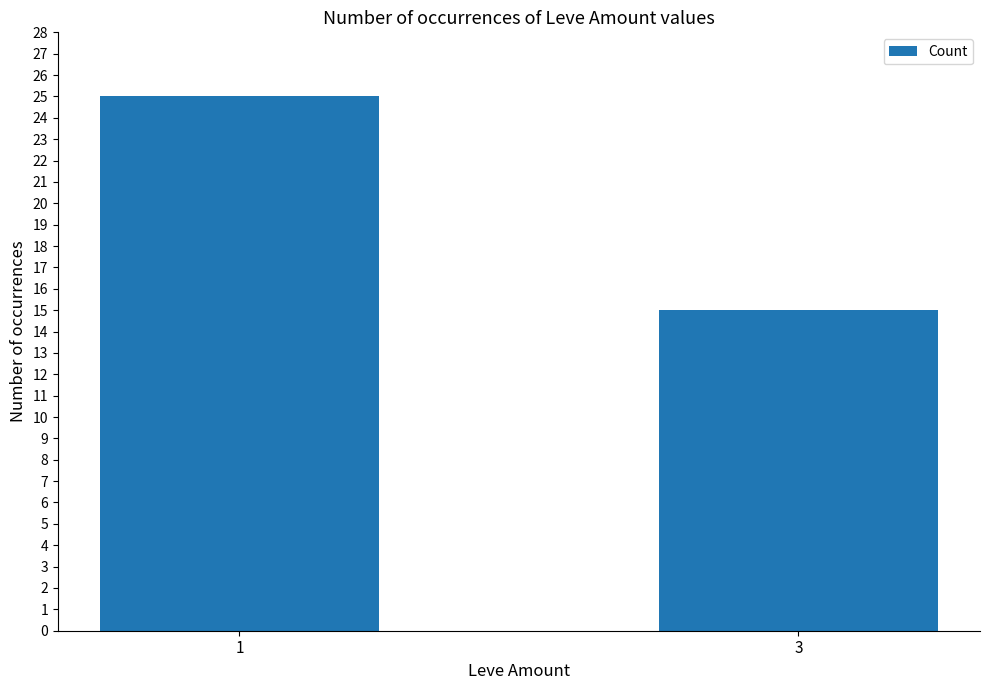

What is the sum of all values?

40